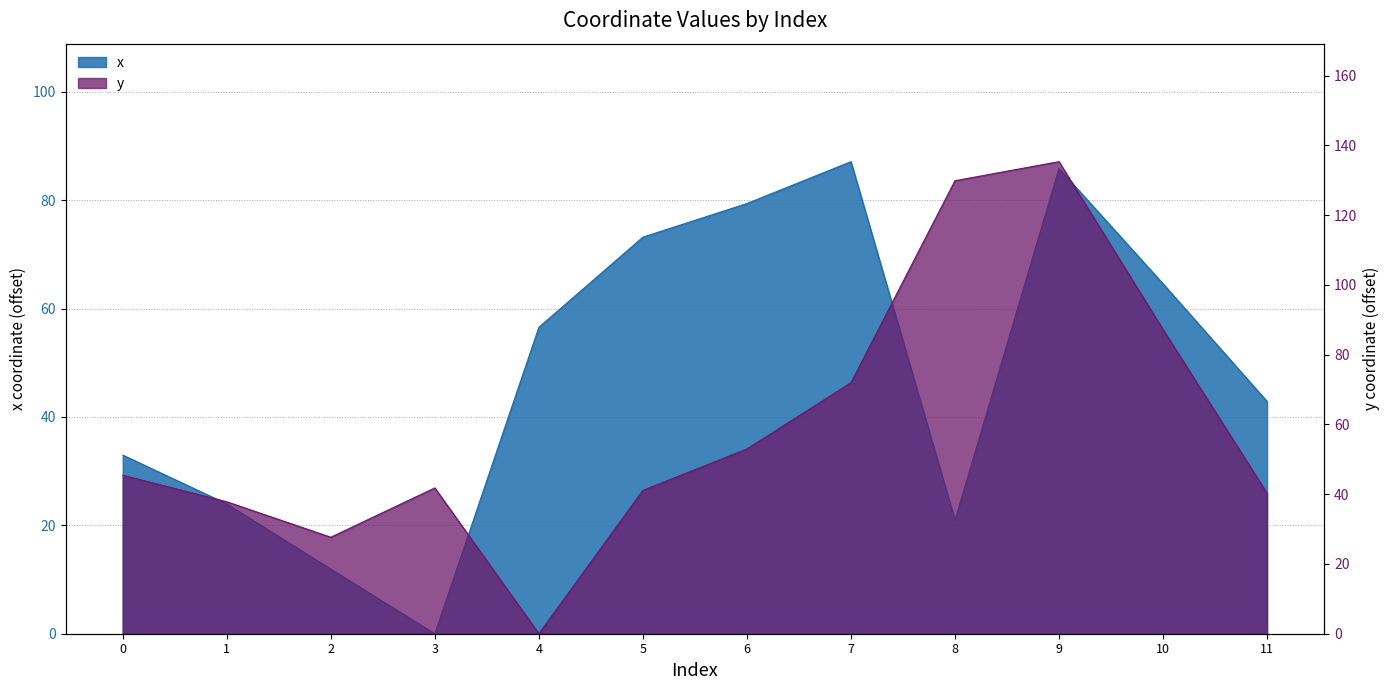

Reading left to right, transcribe all the data shown in this chart.

x: 0=33.0	1=24.0	2=11.9	3=0.0	4=56.5	5=73.2	6=79.4	7=87.1	8=20.9	9=85.8	10=64.6	11=42.9
y: 0=45.4	1=37.8	2=27.7	3=41.8	4=0.0	5=41.1	6=53.0	7=71.9	8=129.8	9=135.3	10=87.2	11=40.3